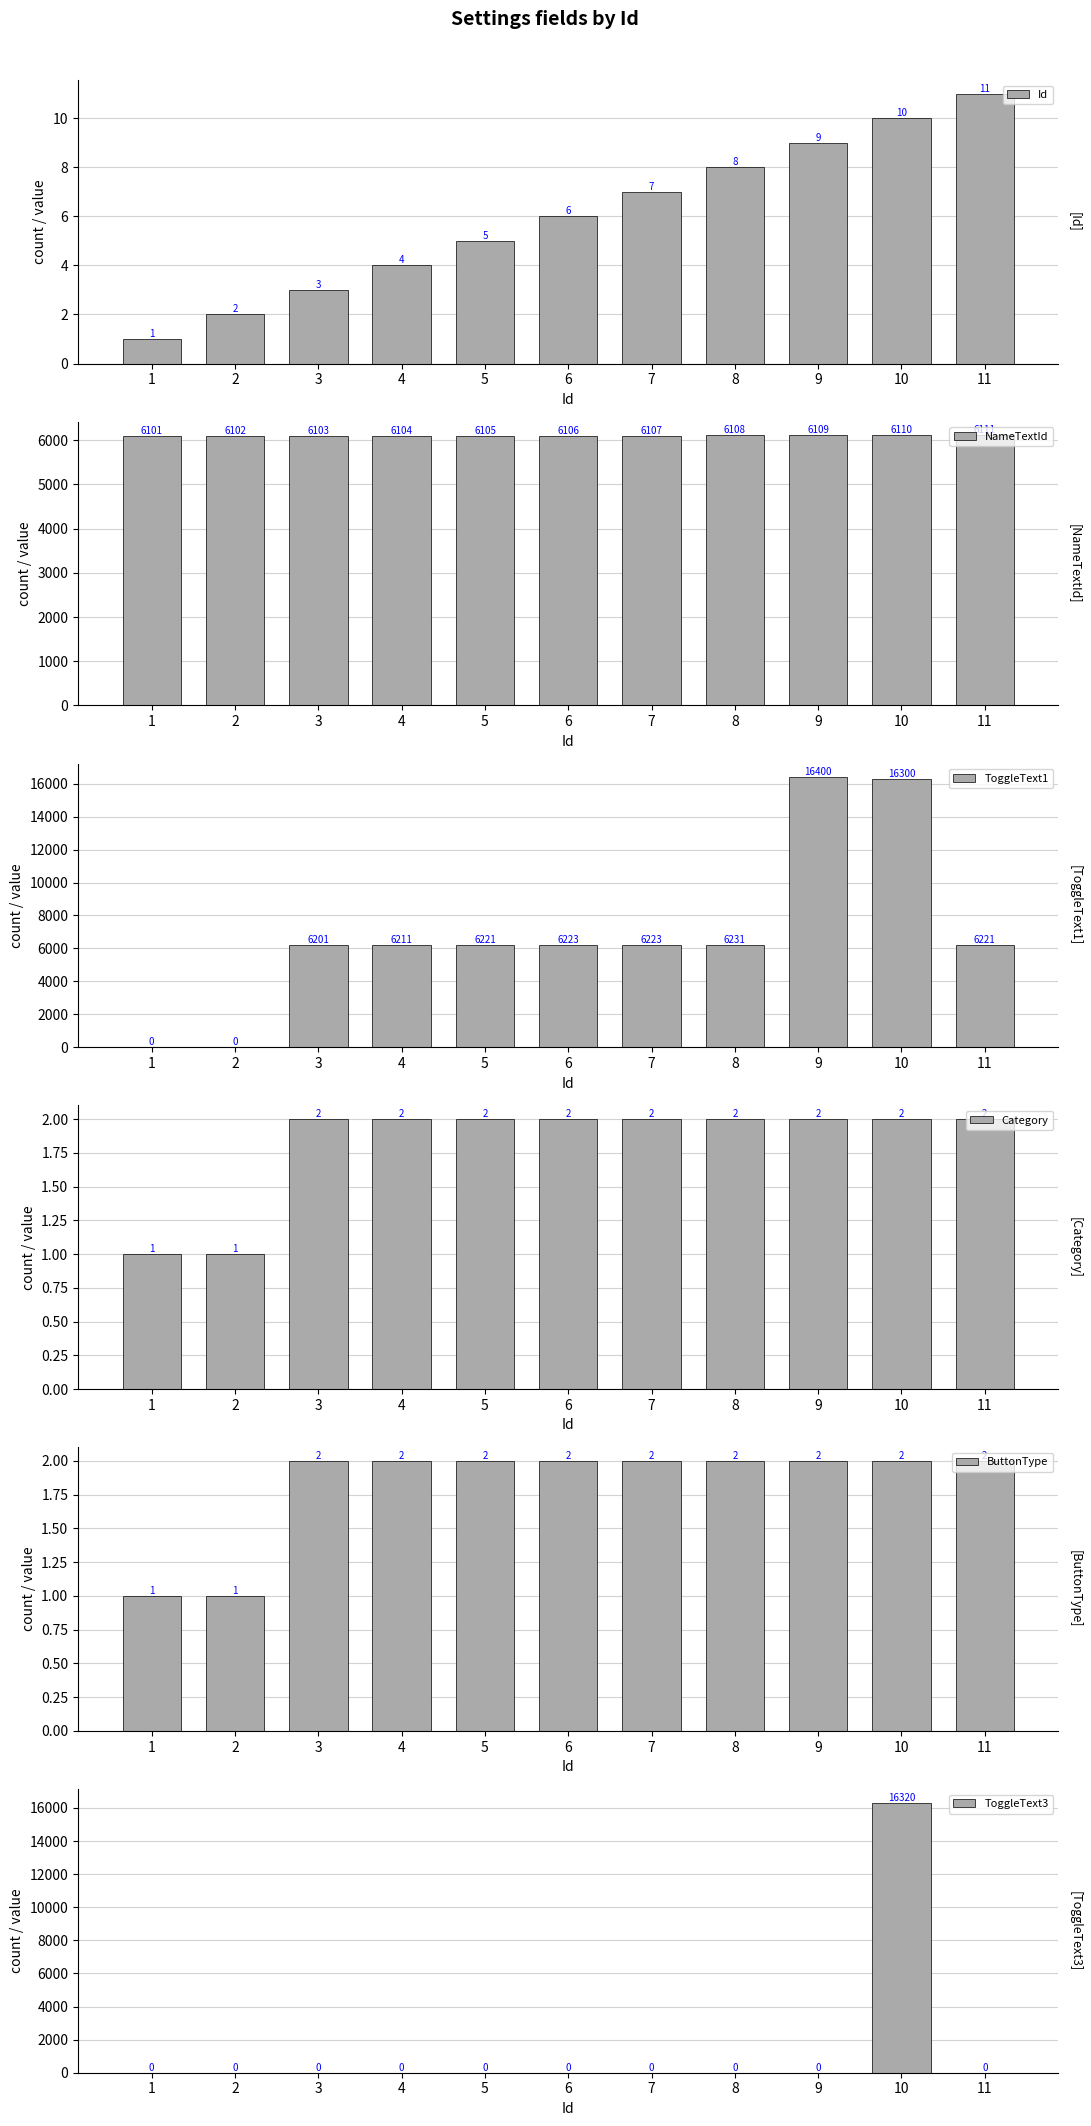

List the series in order of their peak value, lowest first.

Category, ButtonType, Id, NameTextId, ToggleText3, ToggleText1